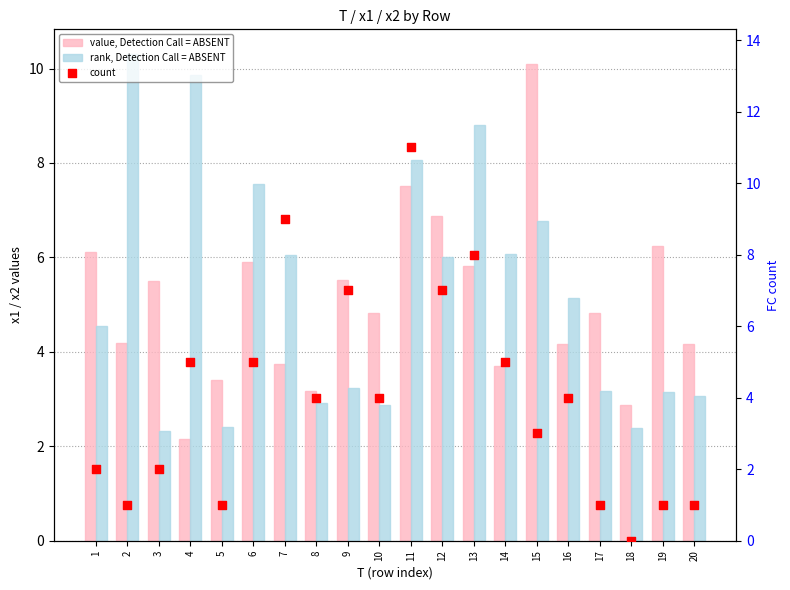

What are all the series names shown in the legend?

value, Detection Call = ABSENT, rank, Detection Call = ABSENT, count